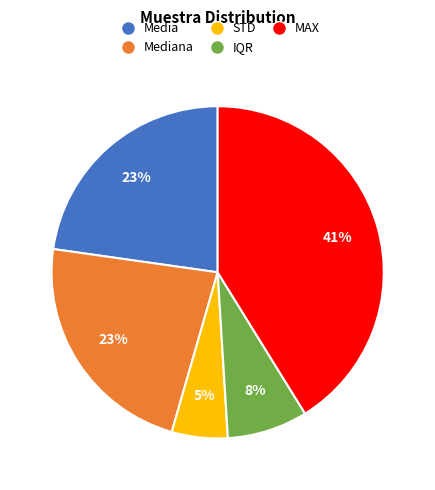

Is there a majority slice in this chart?

No